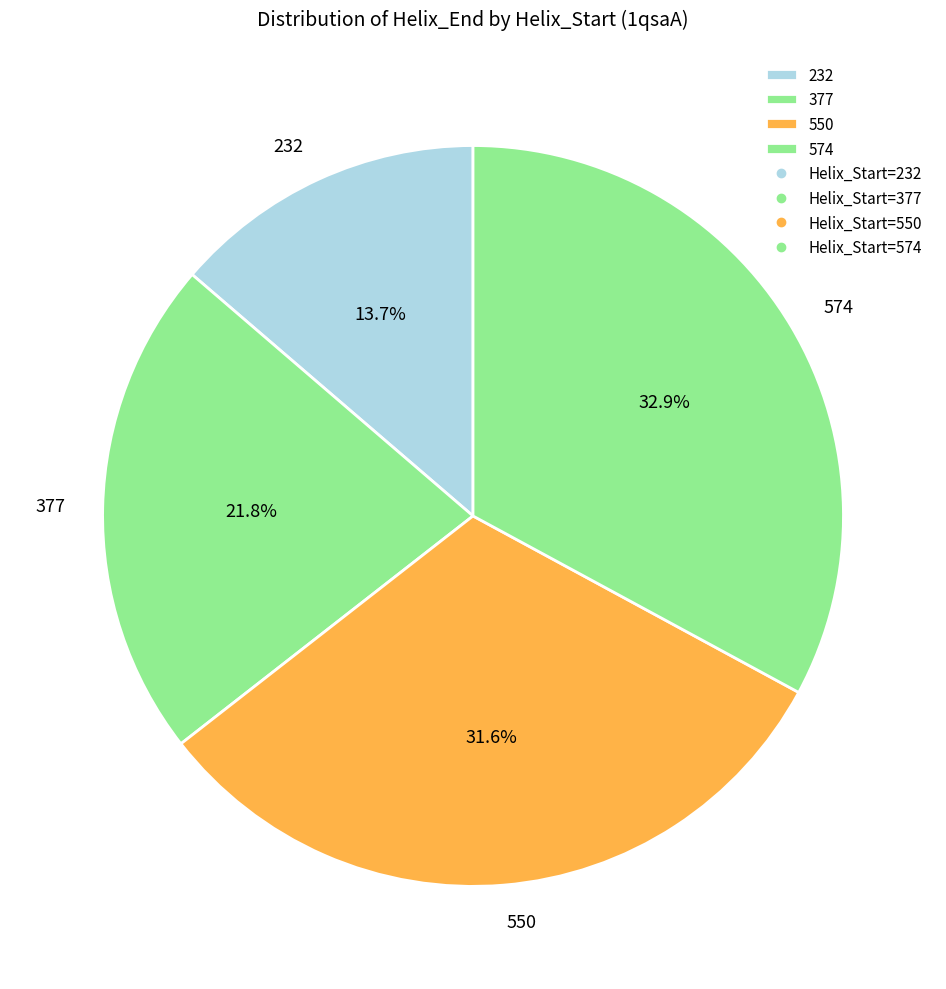

Count the number of slices in the pie.

4